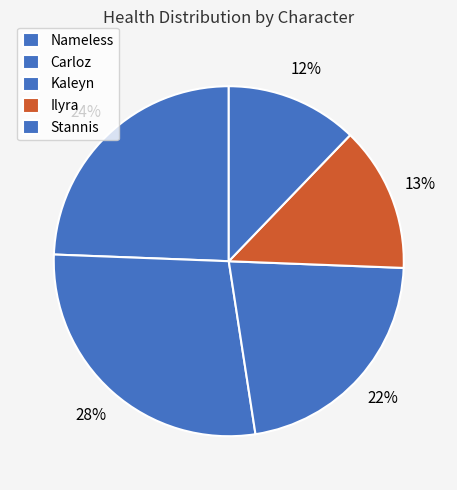

Is Carloz the majority of the pie?

No